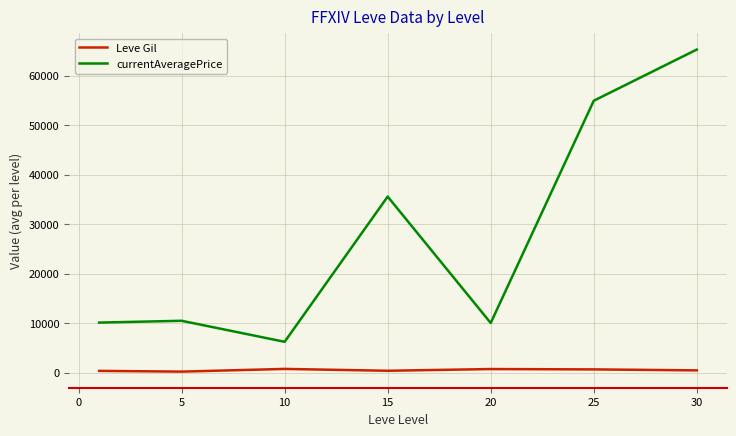

Which series has the largest range (max minus min)?

currentAveragePrice